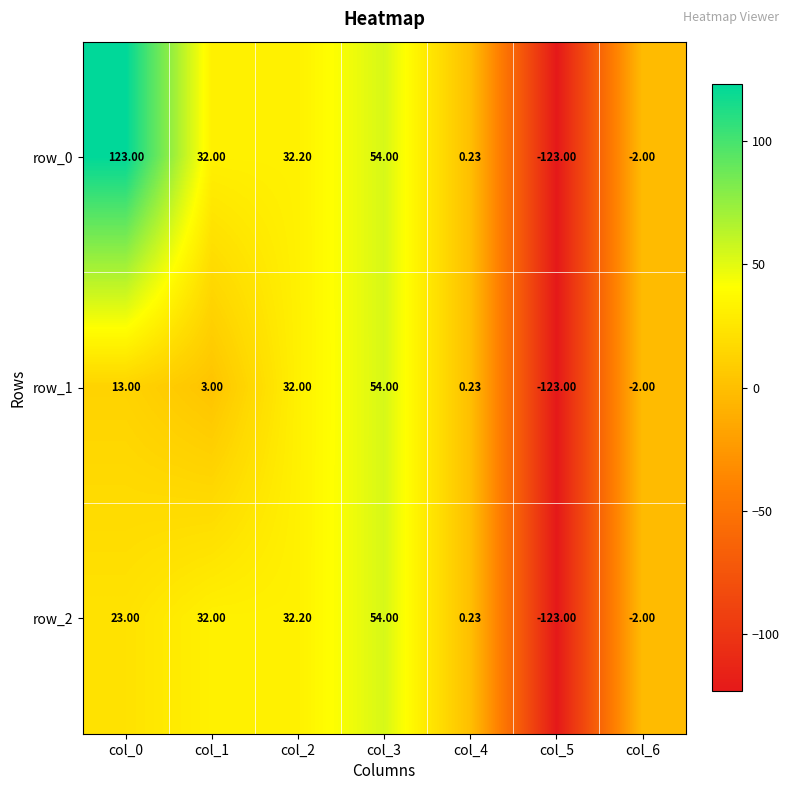

At which category is the sum across all series the highest?

col_3